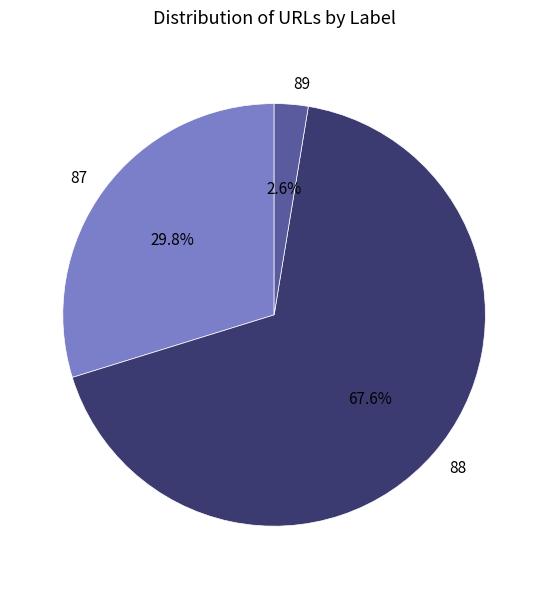

To the nearest percent, what portion does 88 represent?

68%